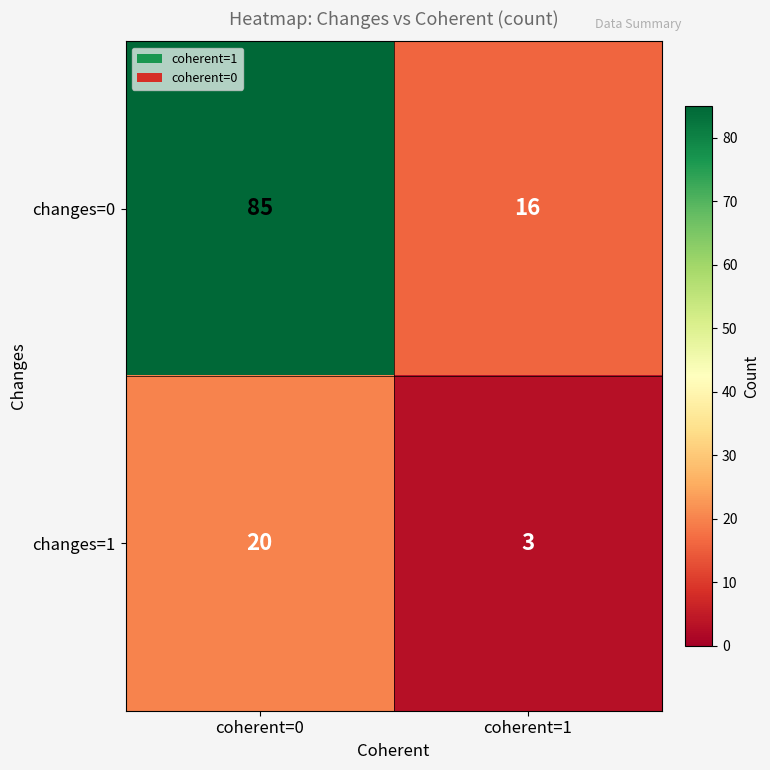

Which series has the largest total across all categories?

changes=0